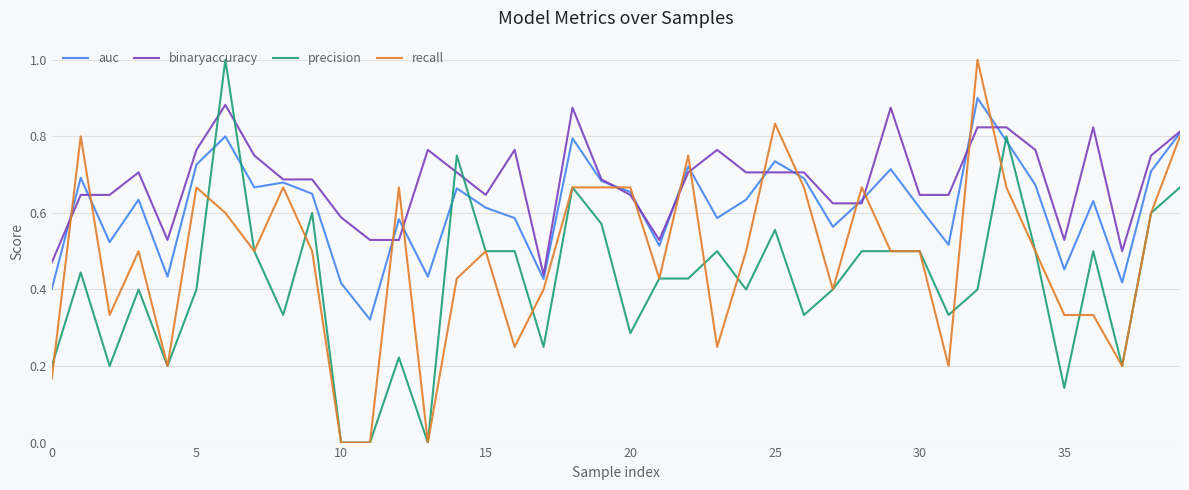

Which series has the largest total across all categories?

binaryaccuracy